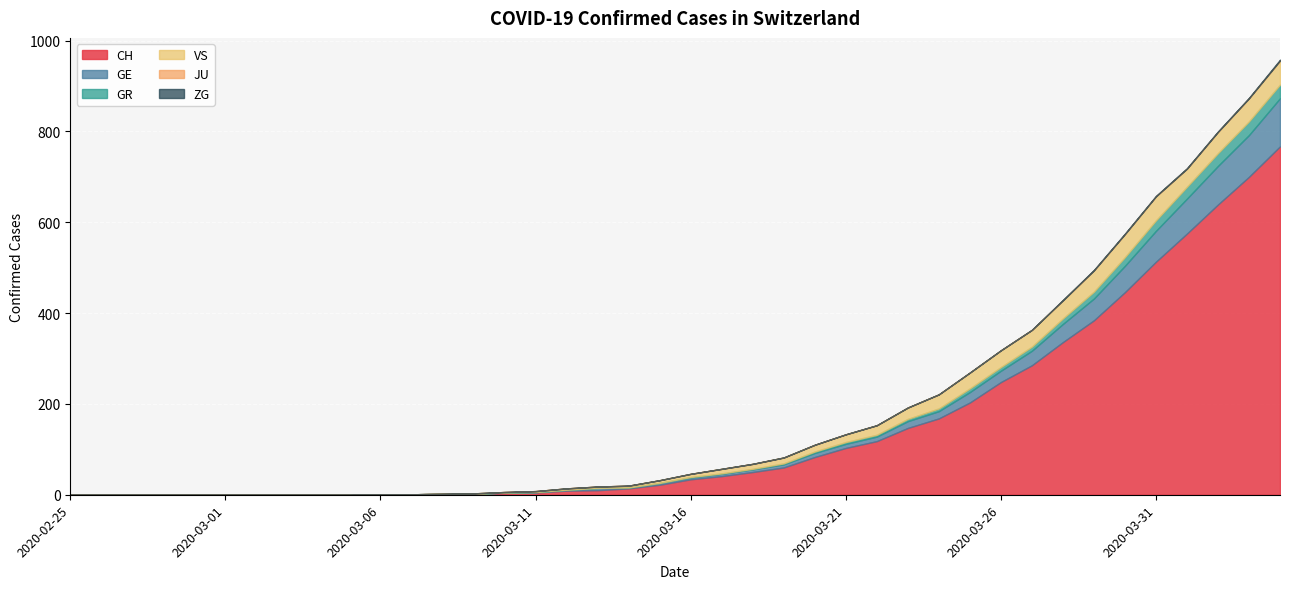

True or false: GE and JU intersect in this chart.

False